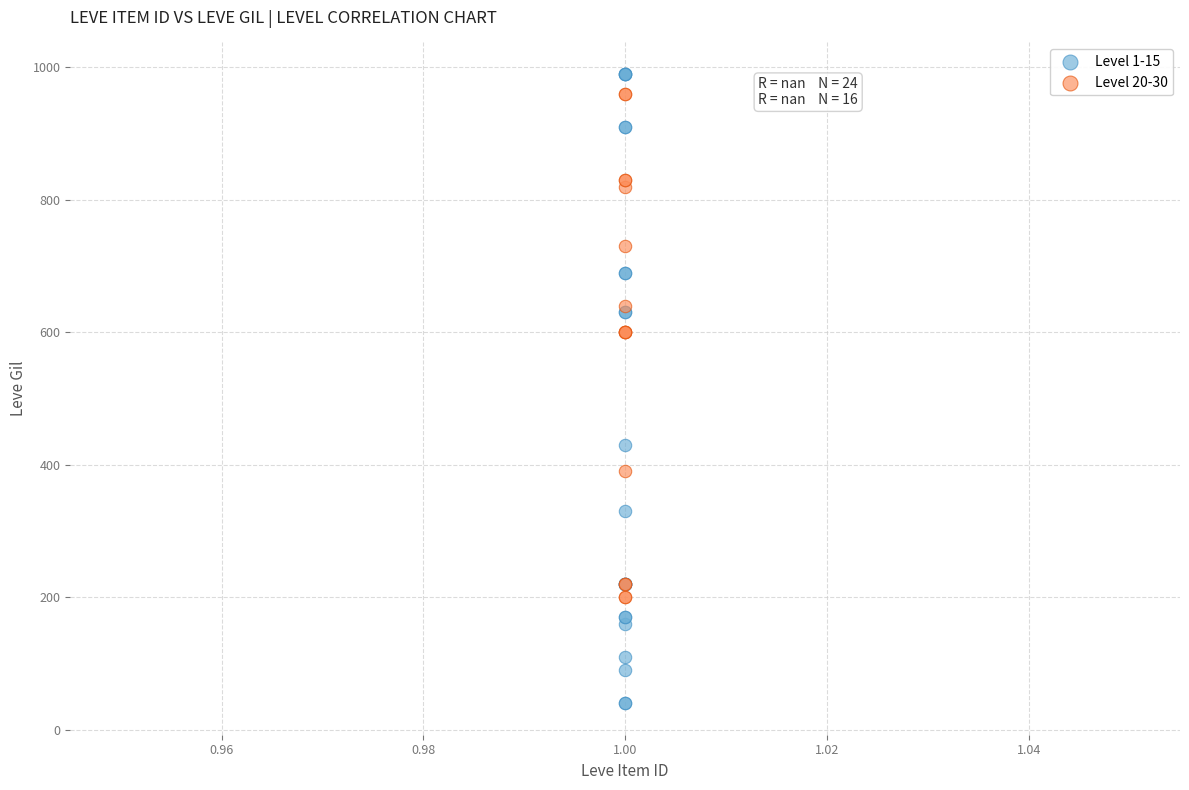

Which series contains the lowest Y value?

Level 1-15